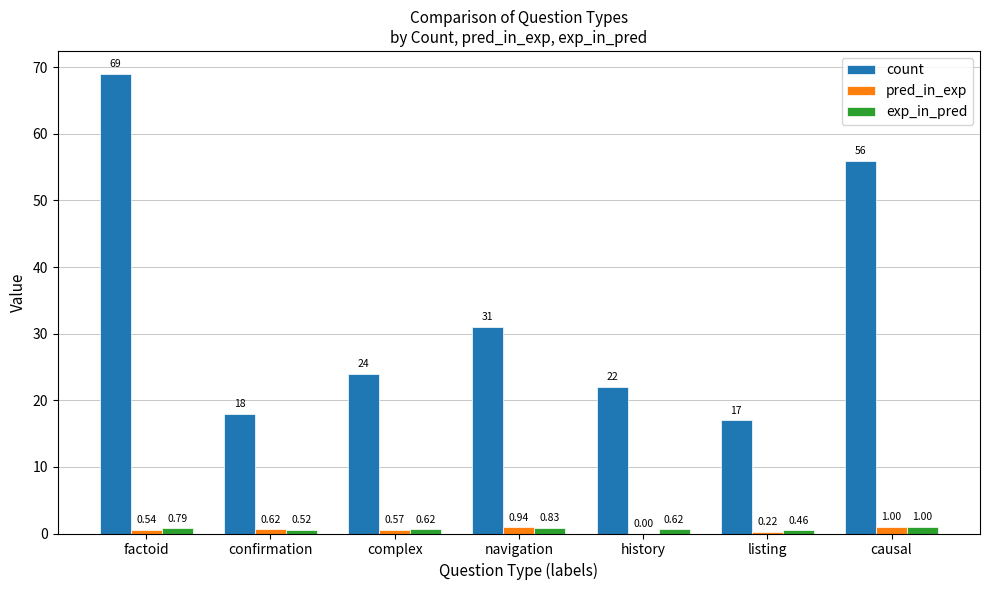

How many exp_in_pred values are between 0 and 1?

7